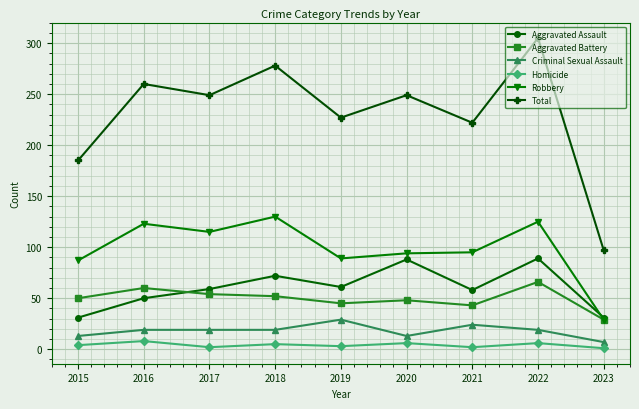

Is it true that Total equals 222 at 2021?

True